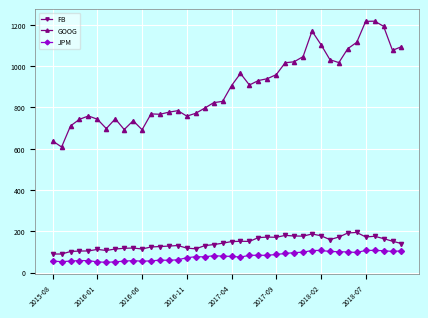

How many lines are shown in the chart?

3